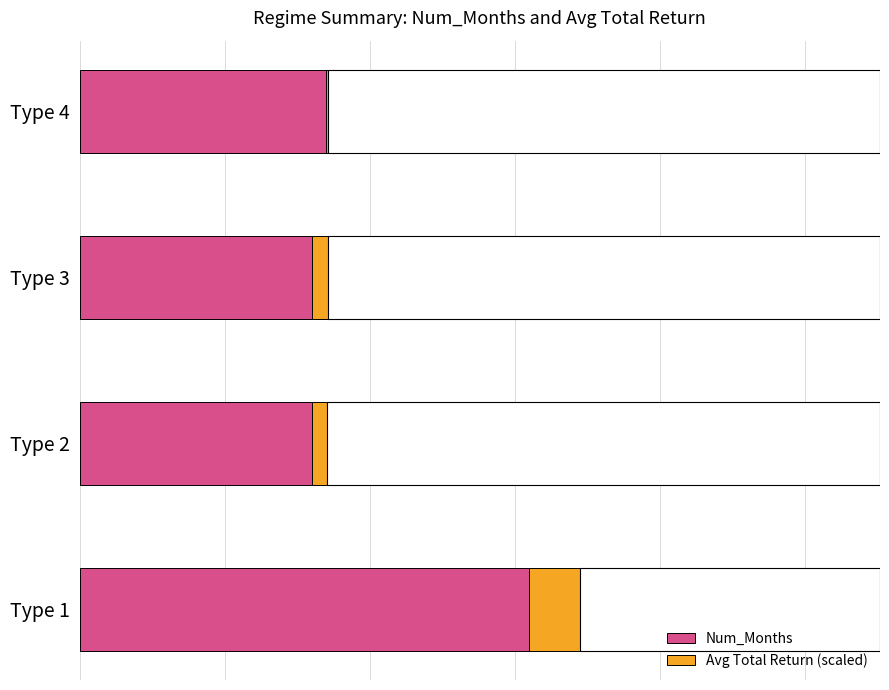

How many data points in Num_Months are above 34?

1